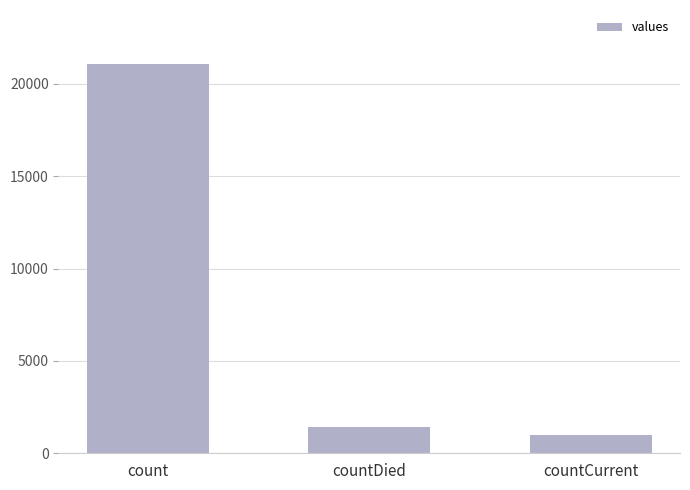

At which label is the value closest to 11028?

countDied